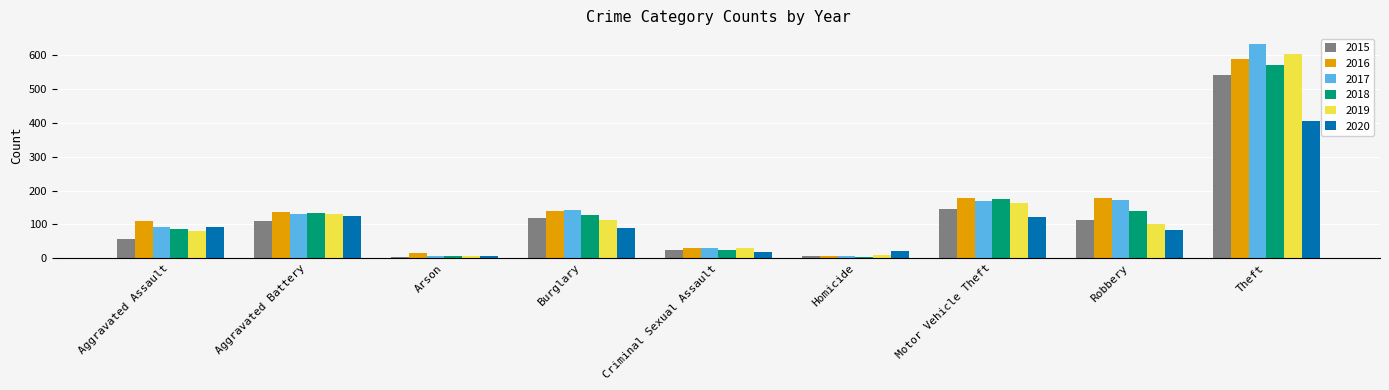

How many values in the 2015 series are below 111?

4